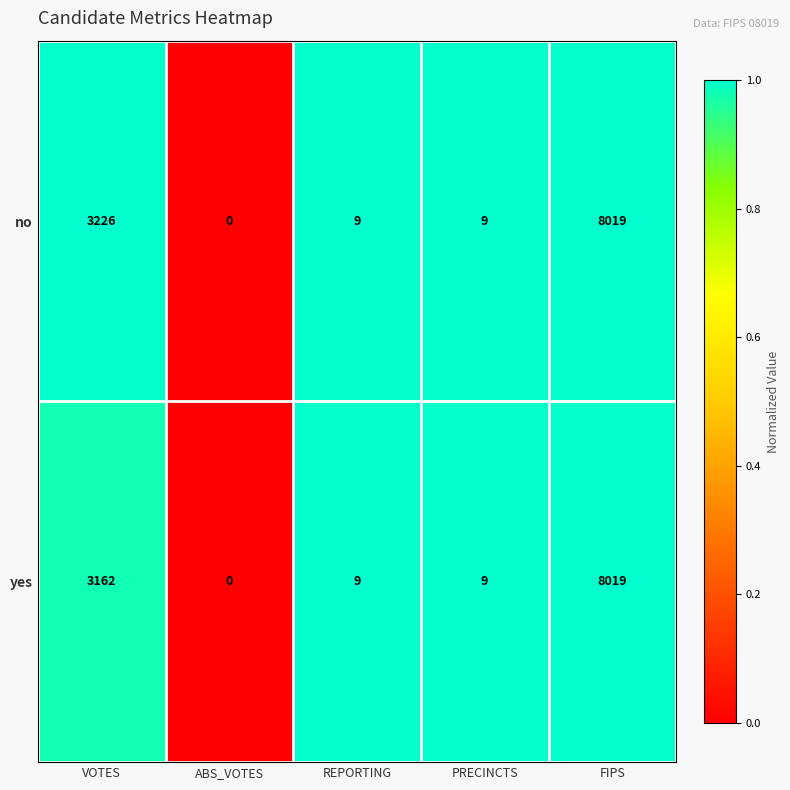

Between VOTES and PRECINCTS, which series saw the biggest shift?

no